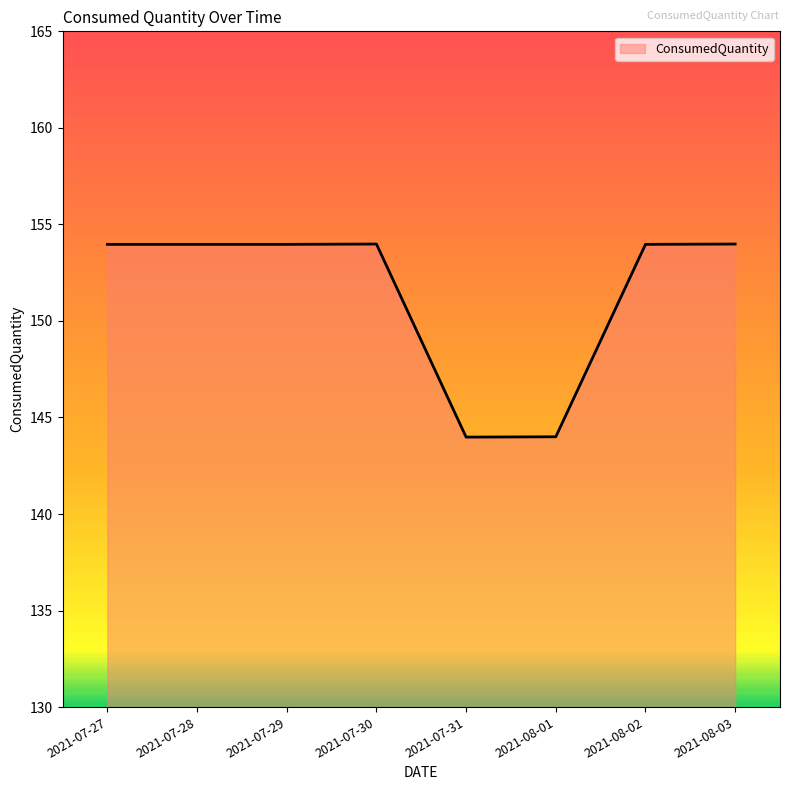

Reading right to left, what are all the values shown in this chart?

2021-08-03=154.0	2021-08-02=154.0	2021-08-01=144.0	2021-07-31=144.0	2021-07-30=154.0	2021-07-29=154.0	2021-07-28=154.0	2021-07-27=154.0